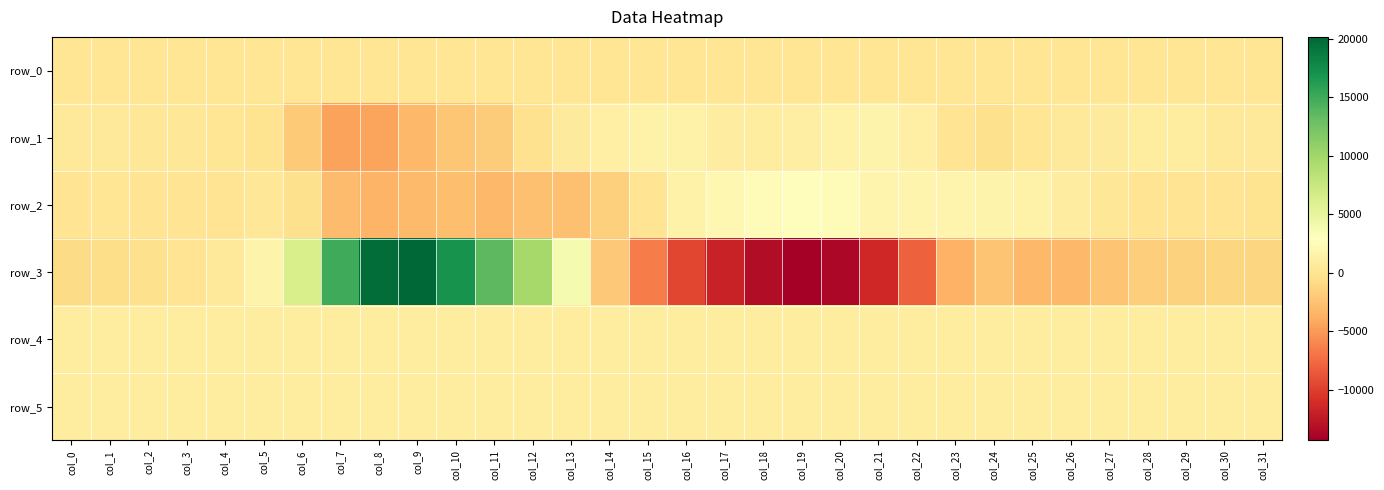

How many distinct data groups are displayed?

6